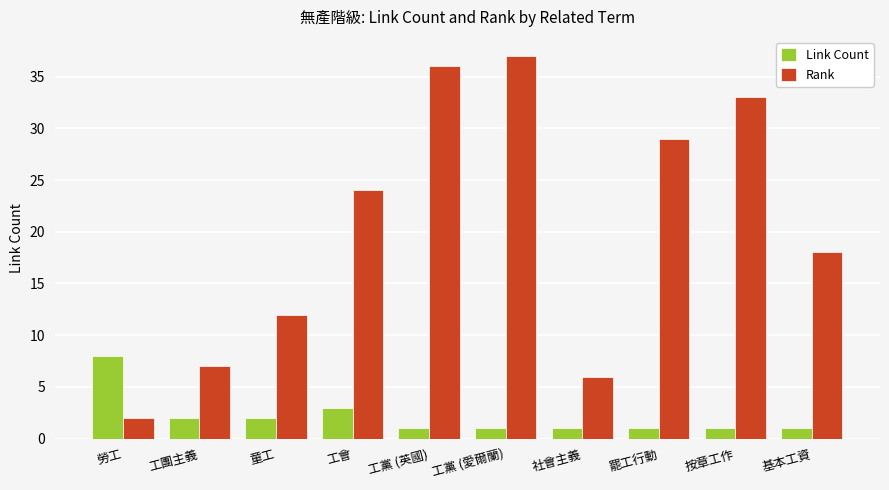

What is the average value of the Link Count series?

2